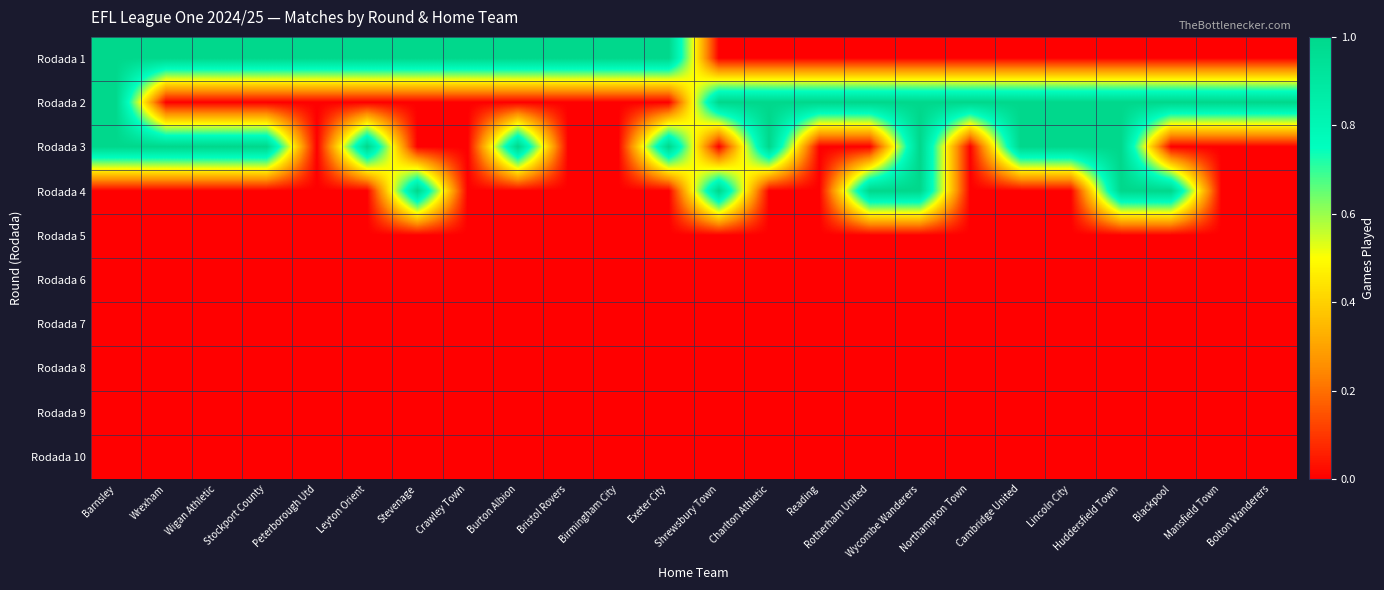

What is the greatest value displayed?

1